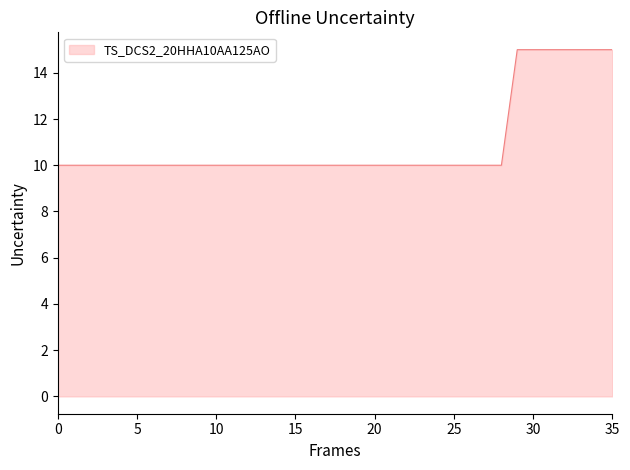

What is the sum of all values?

395